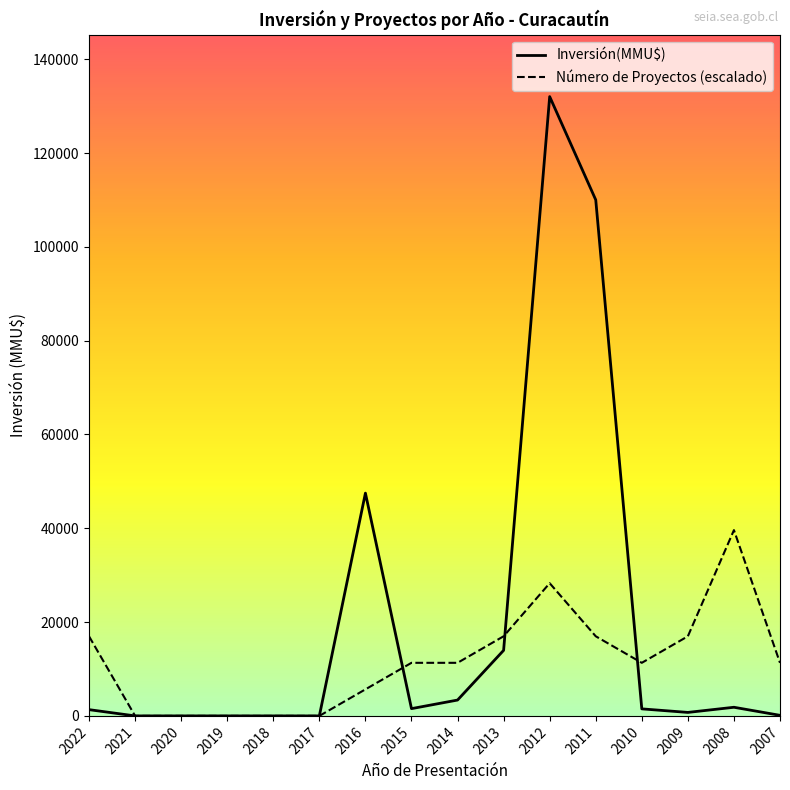

At which category is the sum across all series the highest?

2012